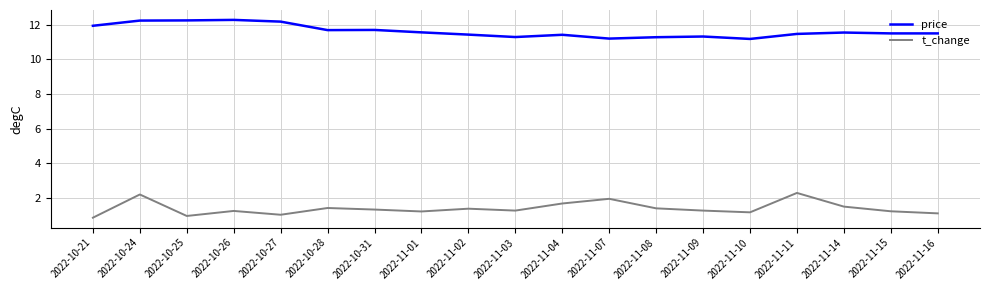

What is the difference between the maximum and minimum values in the price series?

1.1